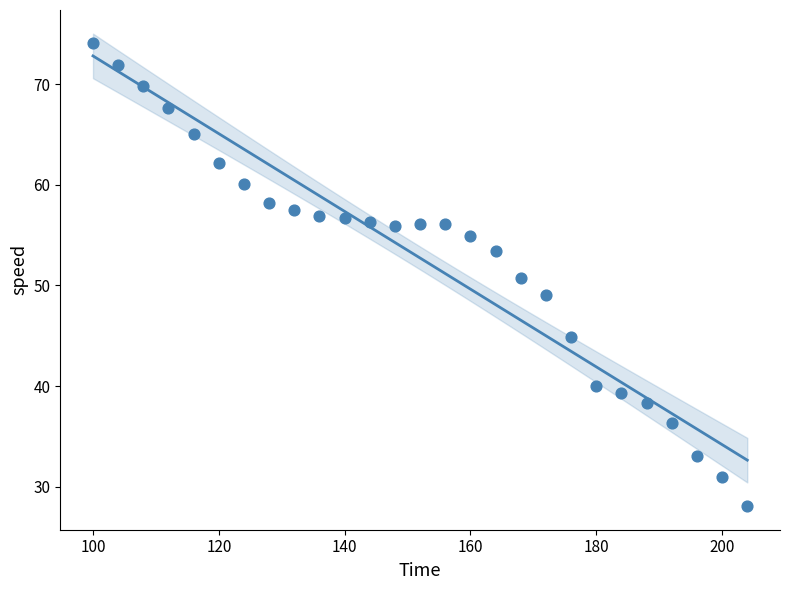

What is the range of X values (max minus min)?

104.0